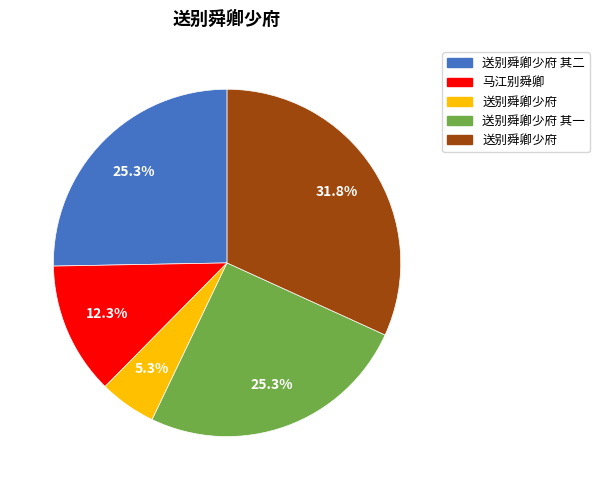

Is there any slice that represents more than half of the pie?

No